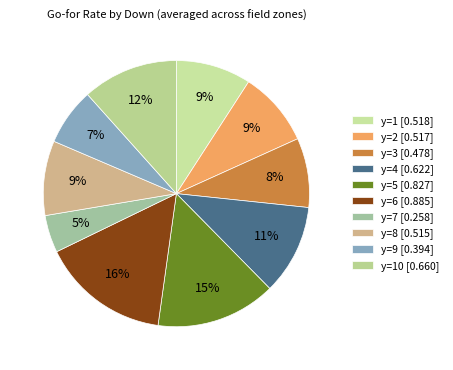

How many slices are in this pie chart?

10